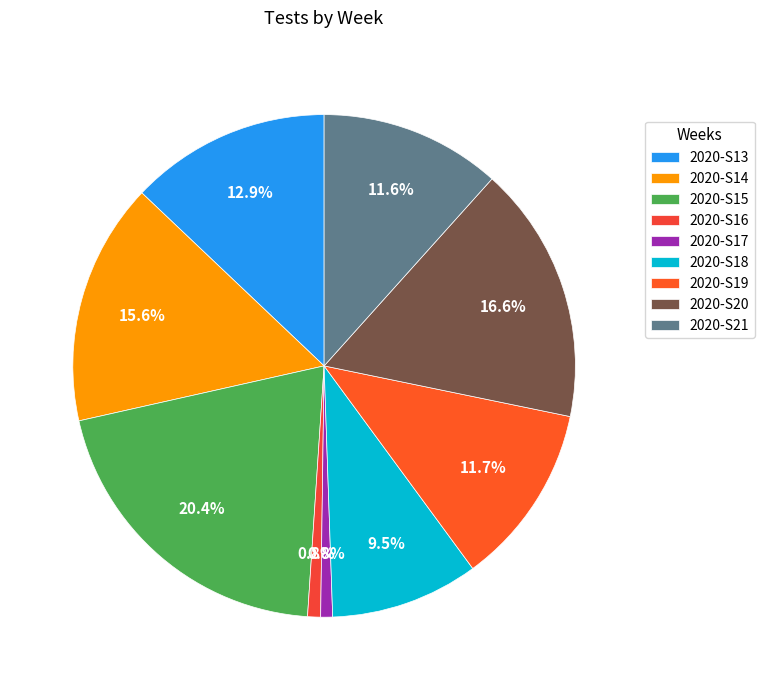

Is there any slice that represents more than half of the pie?

No